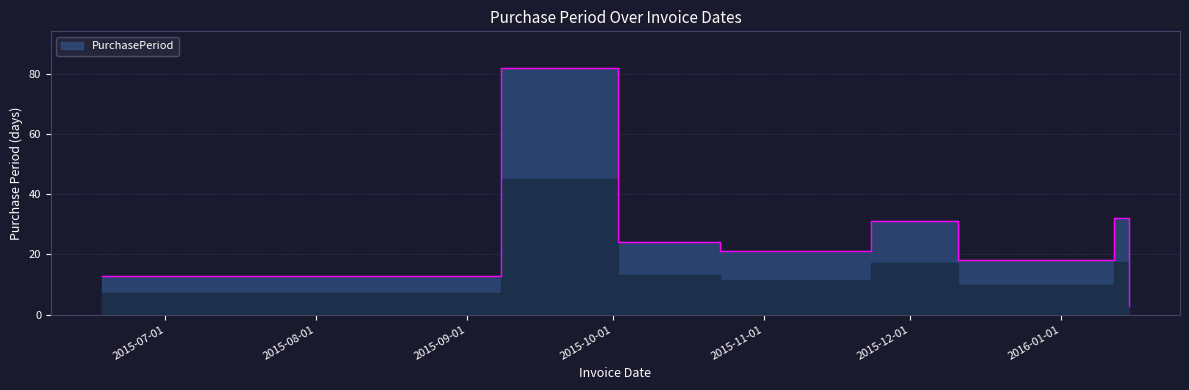

Between 2015-06-18 and 2015-09-08, which is larger?

2015-09-08